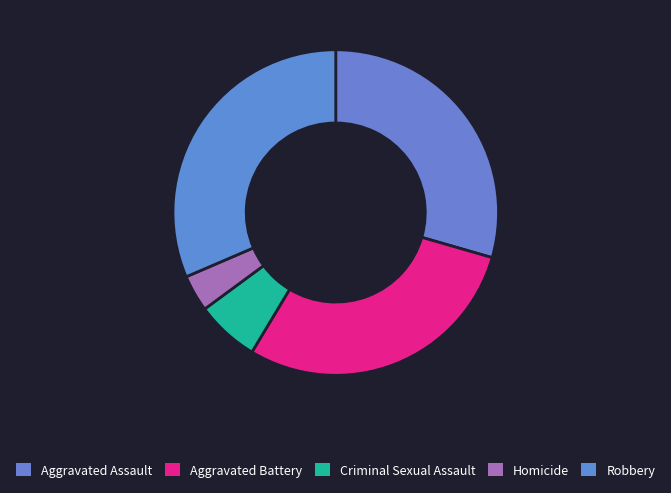

How many segments does this pie chart have?

5